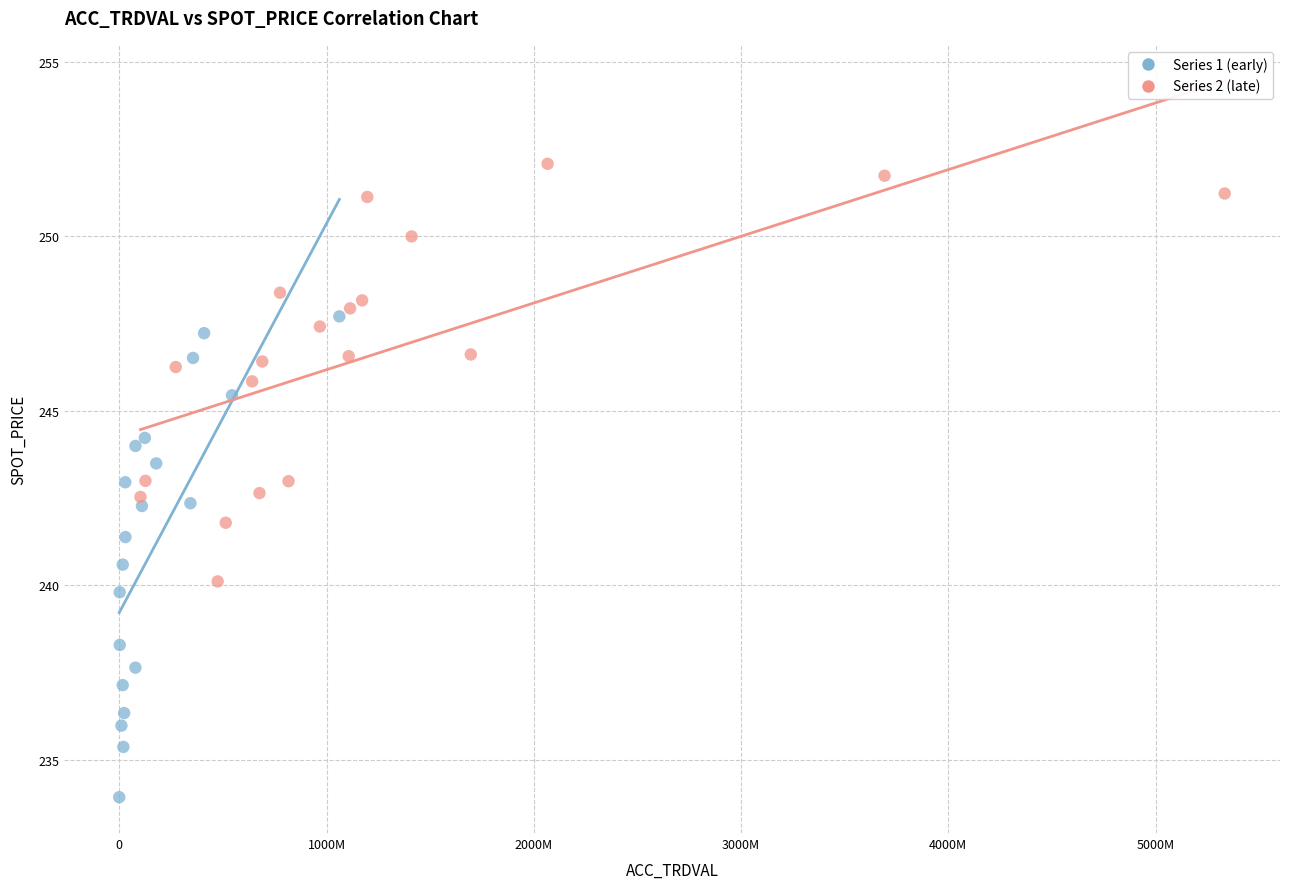

What are all the series names shown in the legend?

Series 1 (early), Series 2 (late)